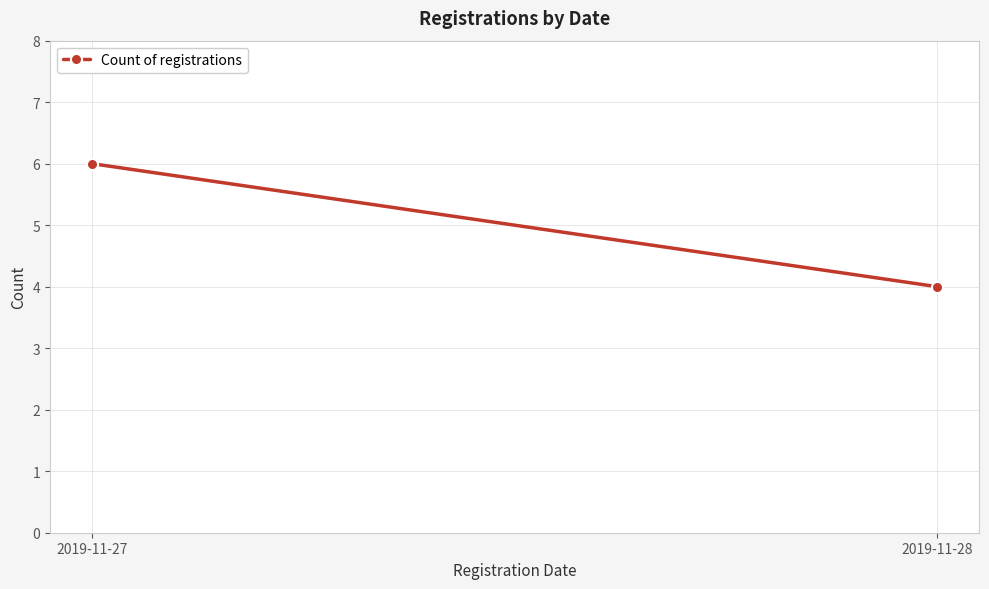

How many series are shown in this chart?

1